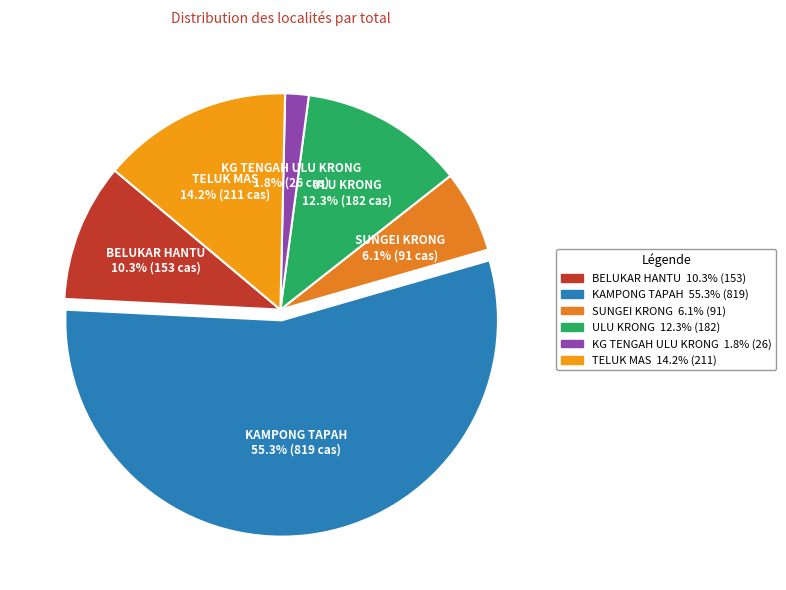

What percentage is NOT represented by TELUK MAS?

85.8%